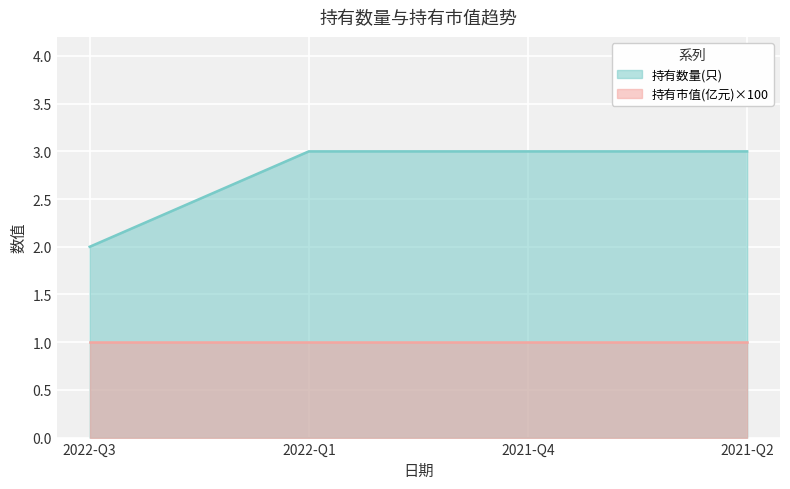

Reading left to right, what are all the values shown in this chart?

2022-Q3=2	2022-Q1=3	2021-Q4=3	2021-Q2=3